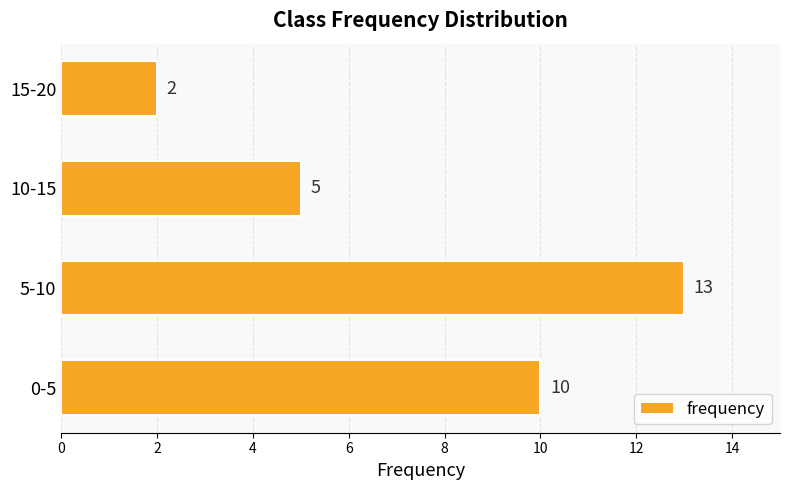

Rank the categories by value from lowest to highest.

15-20, 10-15, 0-5, 5-10